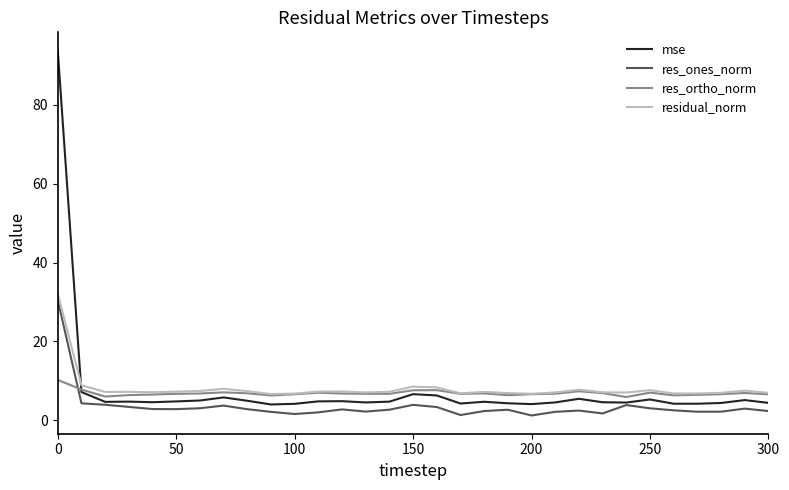

At how many categories does at least one series exceed 80?

1